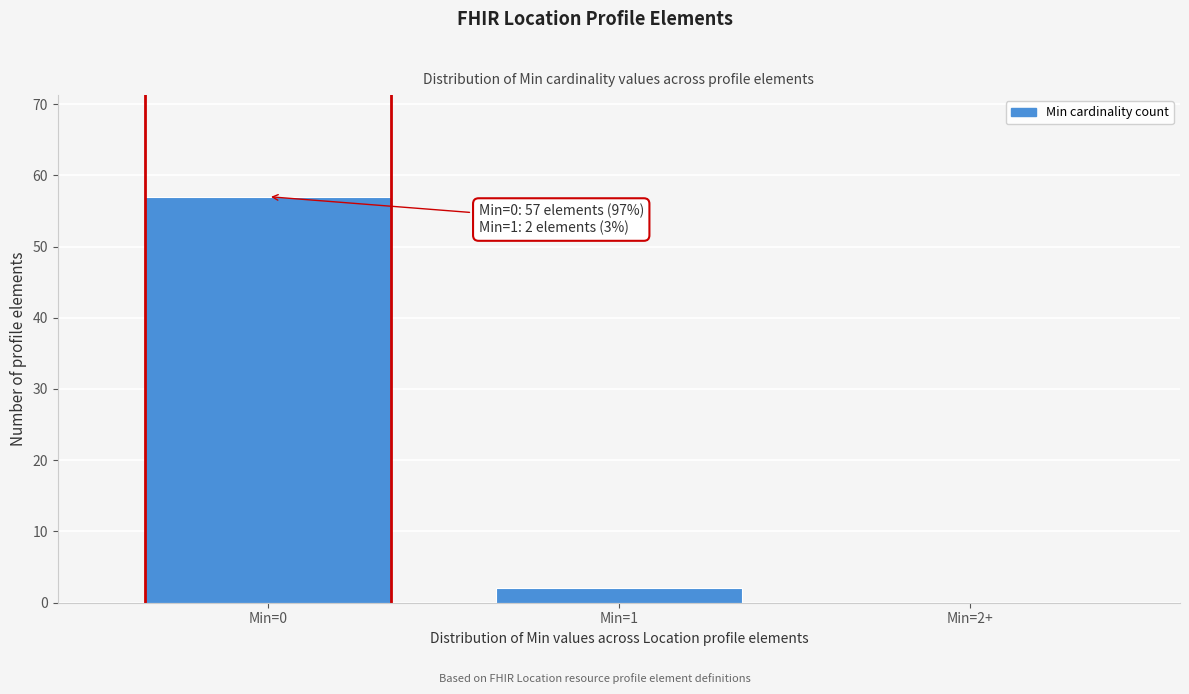

Reading left to right, what are all the values shown in this chart?

Min=0=57	Min=1=2	Min=2+=0